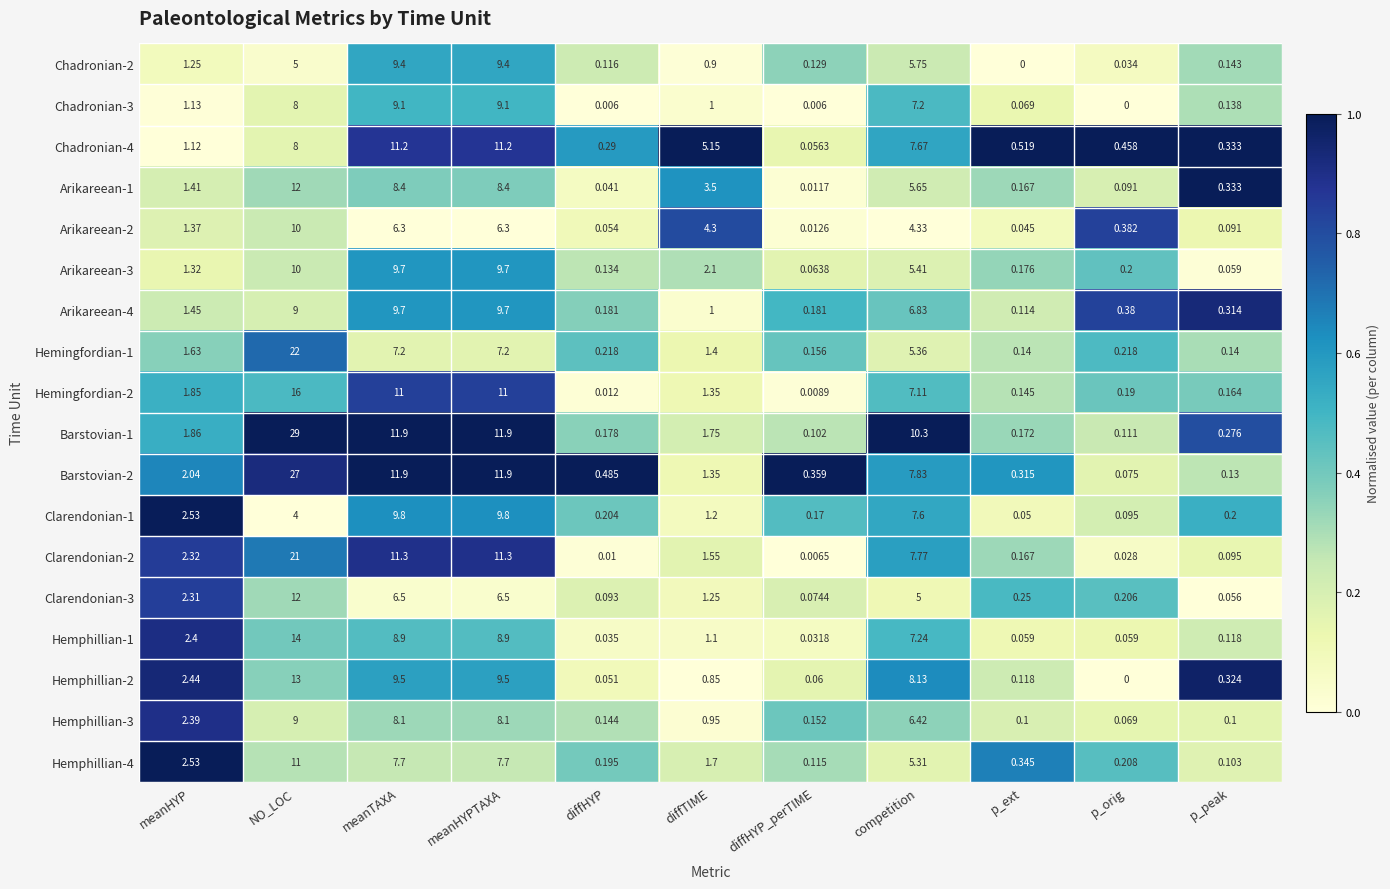

Is the value of Arikareean-1 at p_ext greater than the value of Hemphillian-1 at diffHYP?

Yes